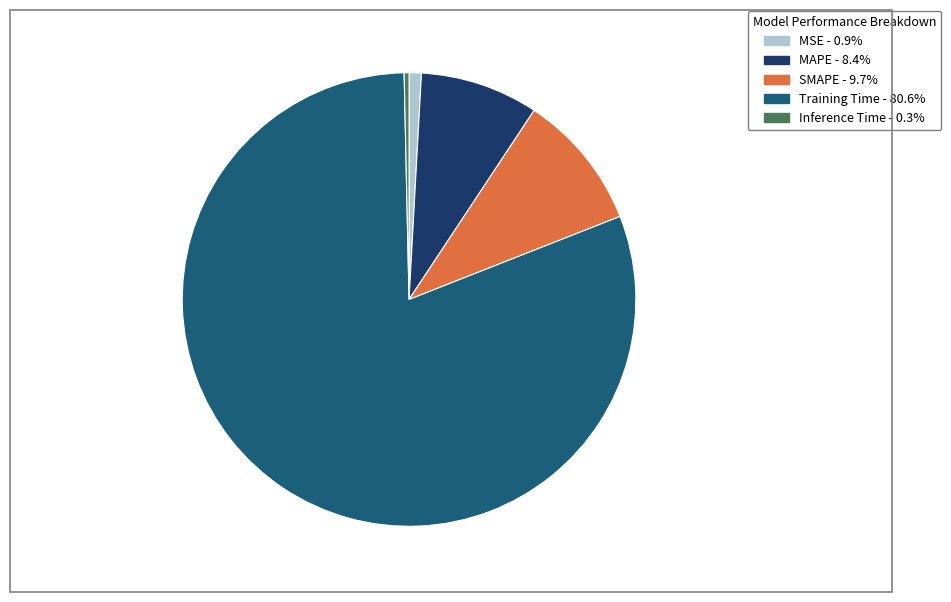

How much of the chart is everything except MAPE?

91.6%